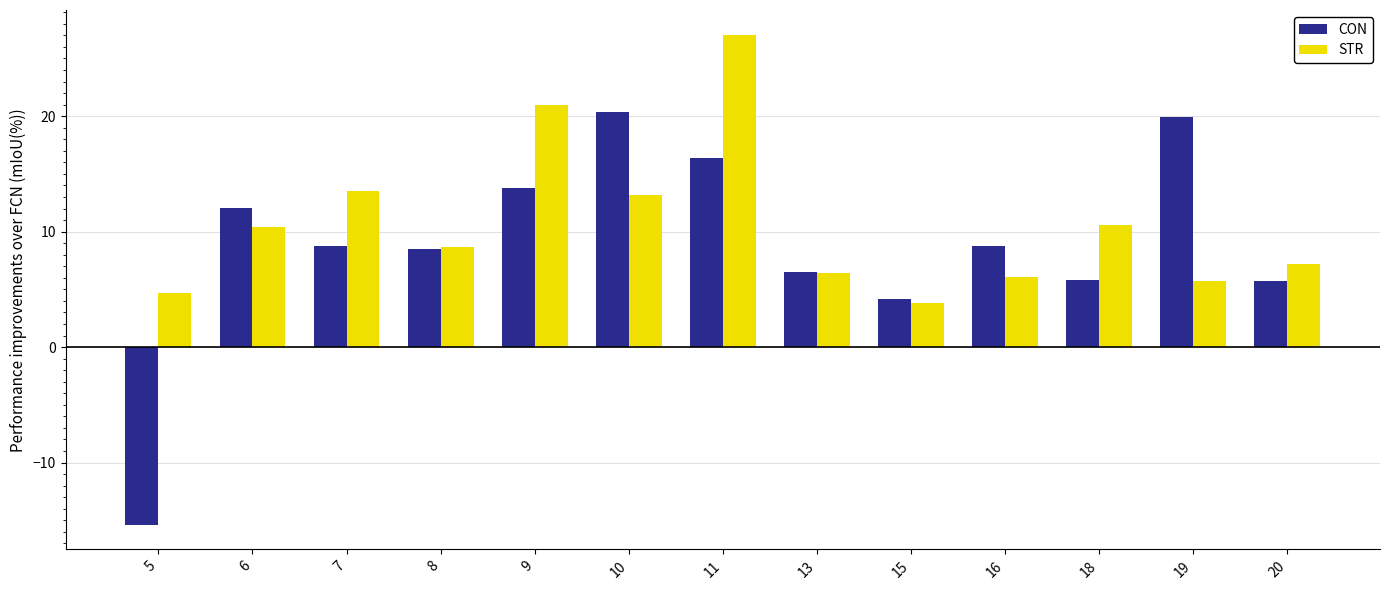

Which series has the largest total across all categories?

STR